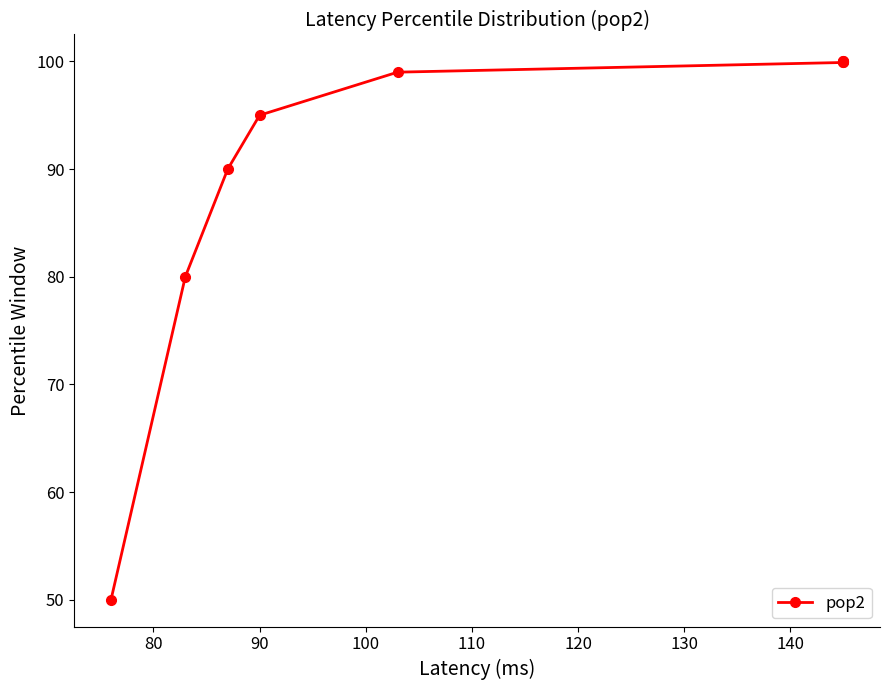

What is the sum of all values?

813.9